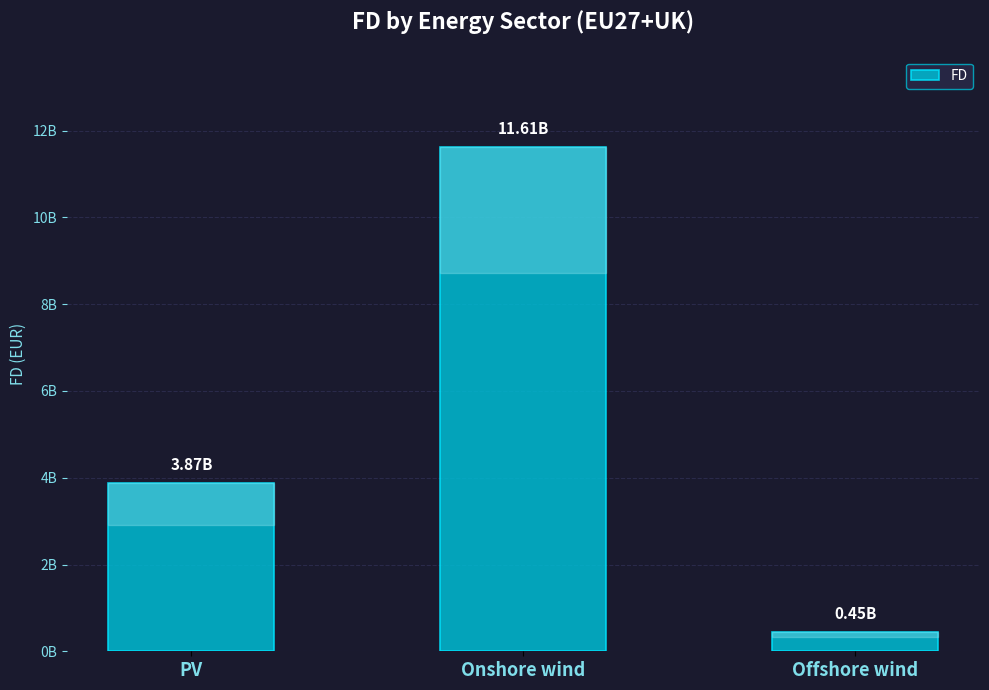

Rank the categories by value from highest to lowest.

Onshore wind, PV, Offshore wind